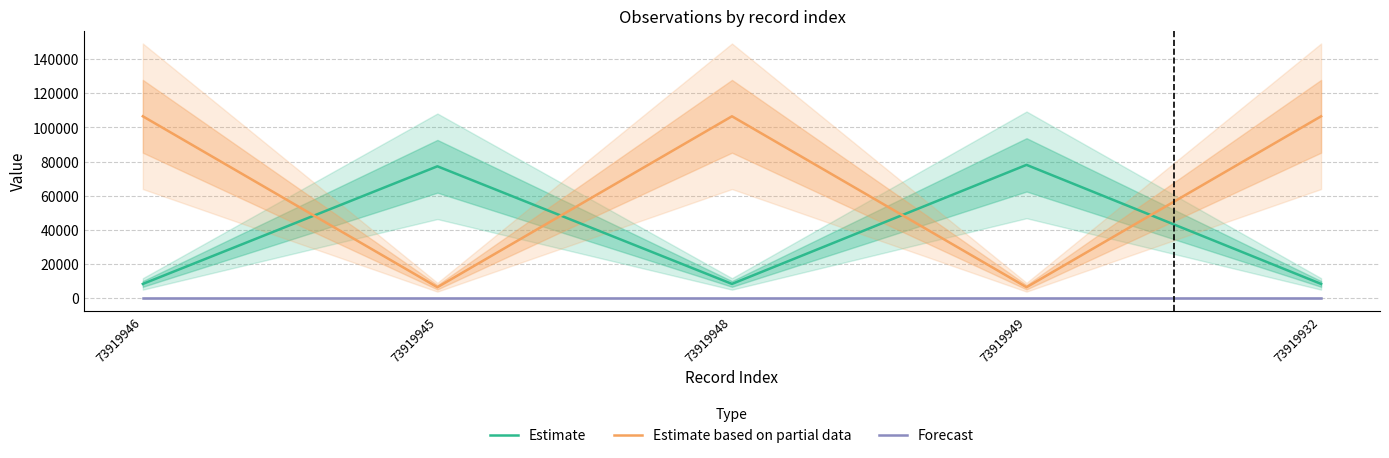

True or false: Forecast has a value of 6 at 73919946.

False